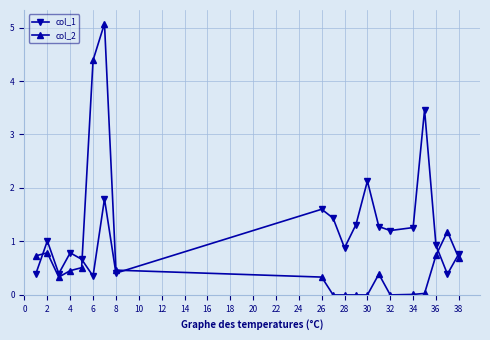

What is the sum of all col_1 values?

22.5